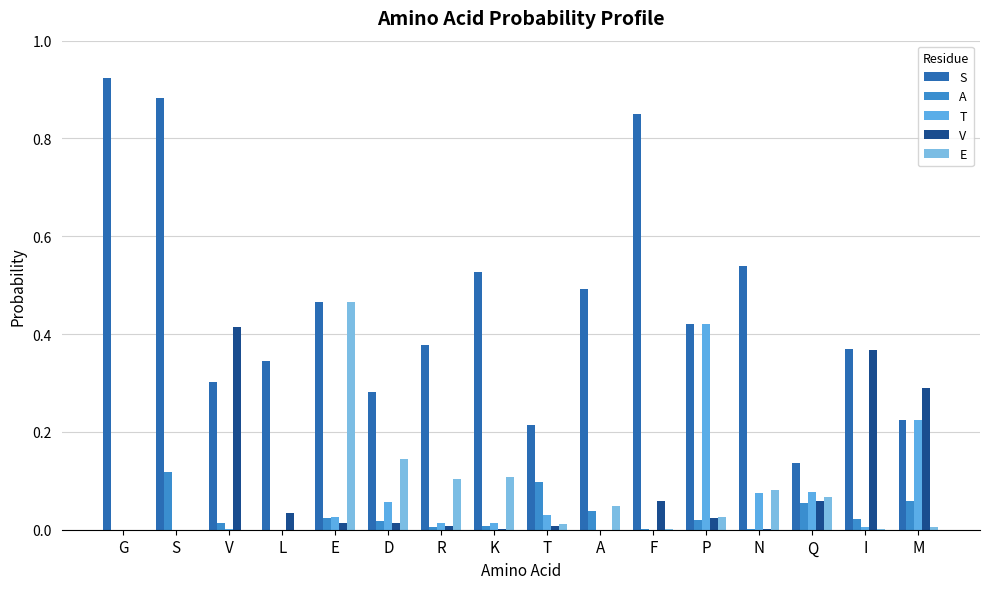

What is the label of the 13th bar from the left?

N